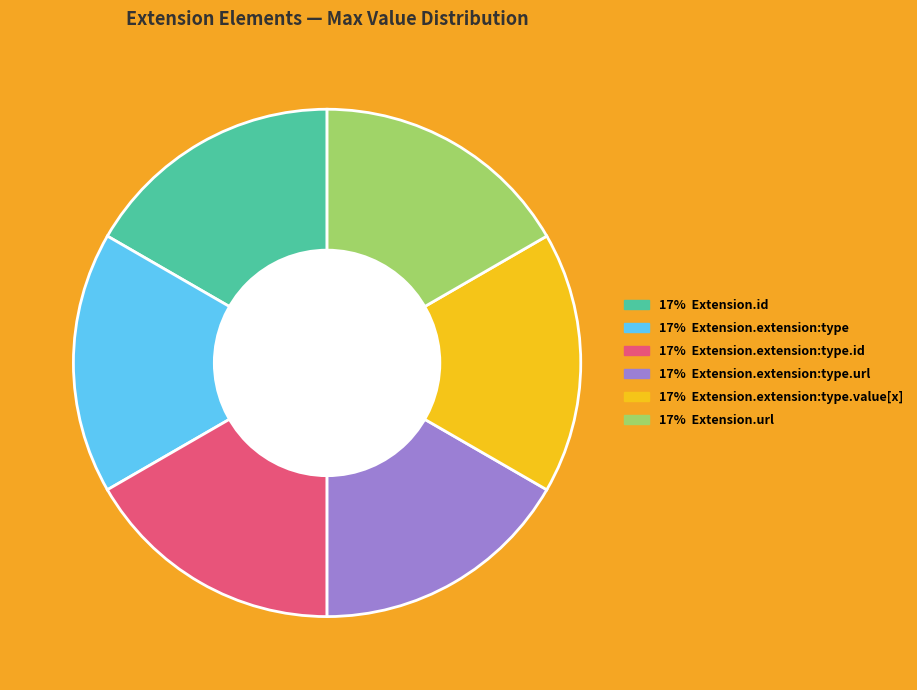

Is there any slice that represents more than half of the pie?

No